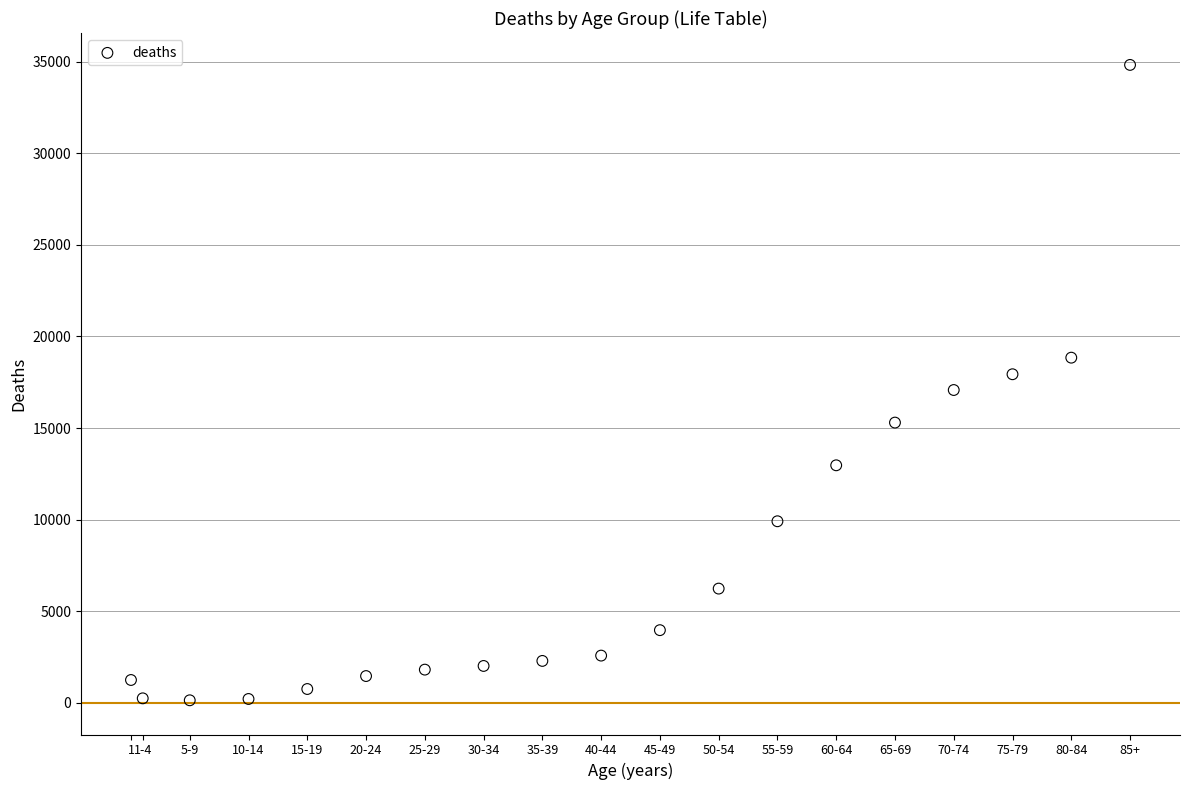

What is the range of Y values (max minus min)?

34706